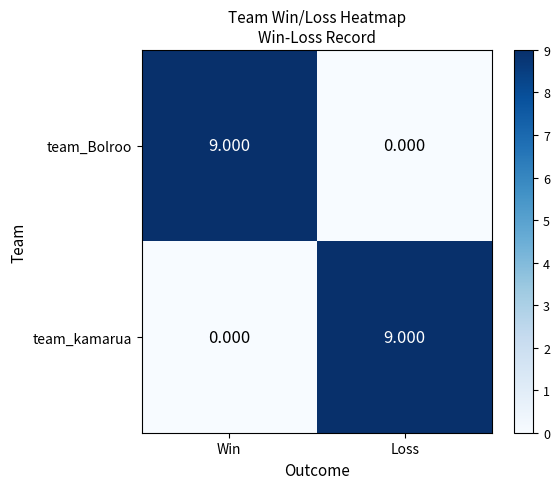

At which label is team_kamarua closest to 4?

Win